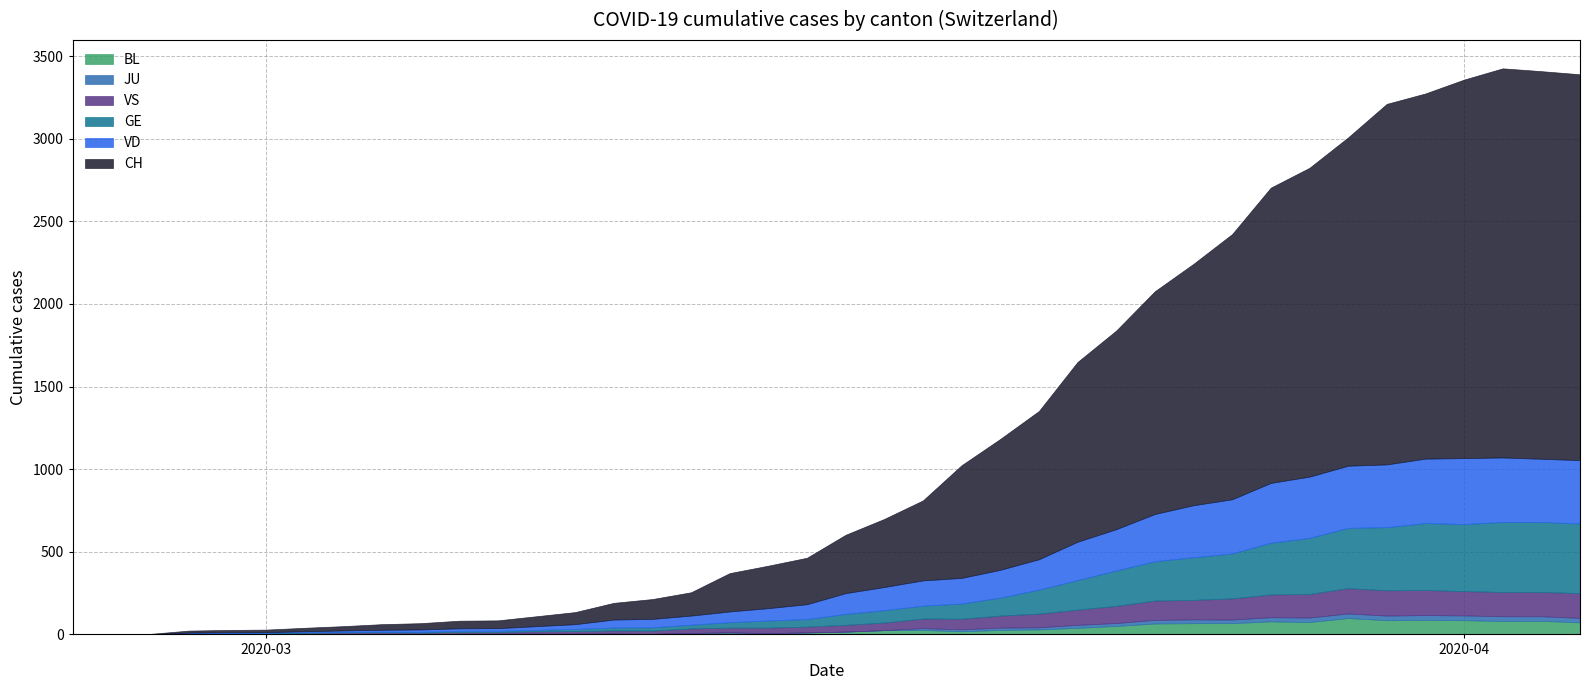

True or false: BL and VS intersect in this chart.

False